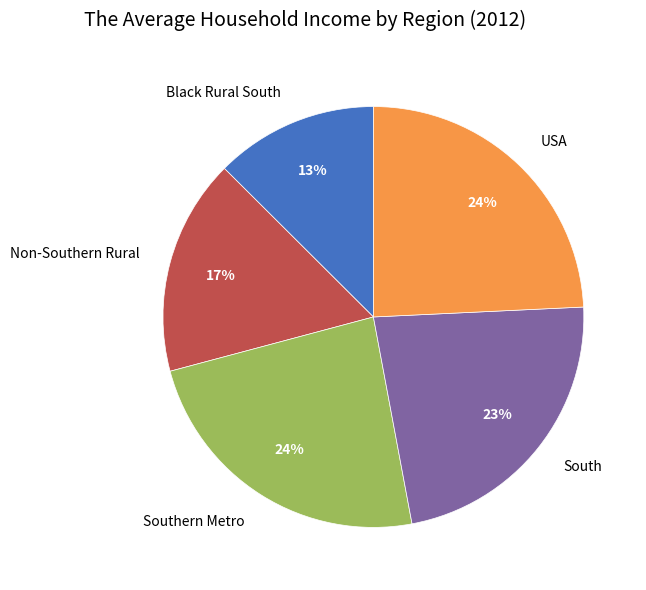

Which slice is the smallest?

Black Rural South